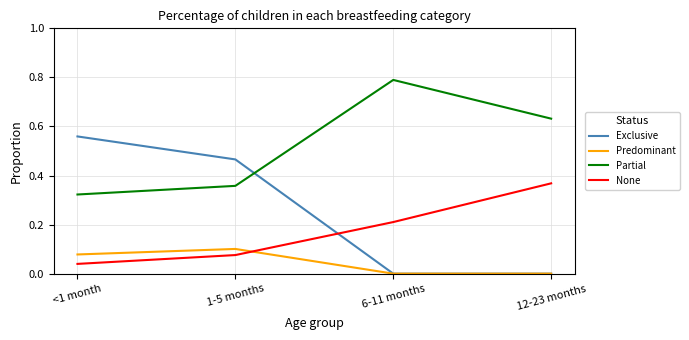

Is it true that None equals 0.1 at <1 month?

False